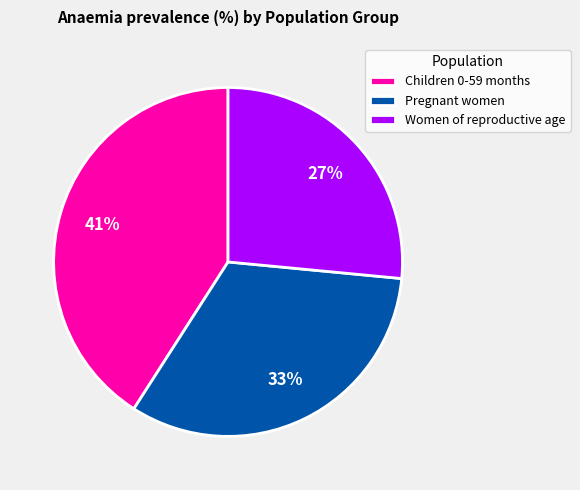

Is the sum of Pregnant women and Women of reproductive age greater than half?

Yes